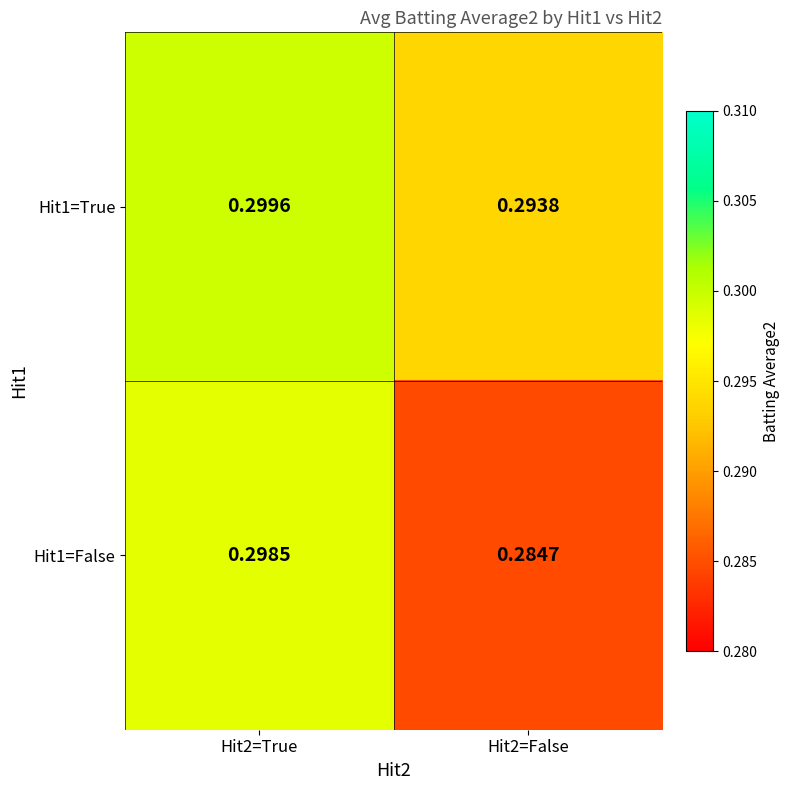

Which series changed the most between Hit2=True and Hit2=False?

Hit1=False